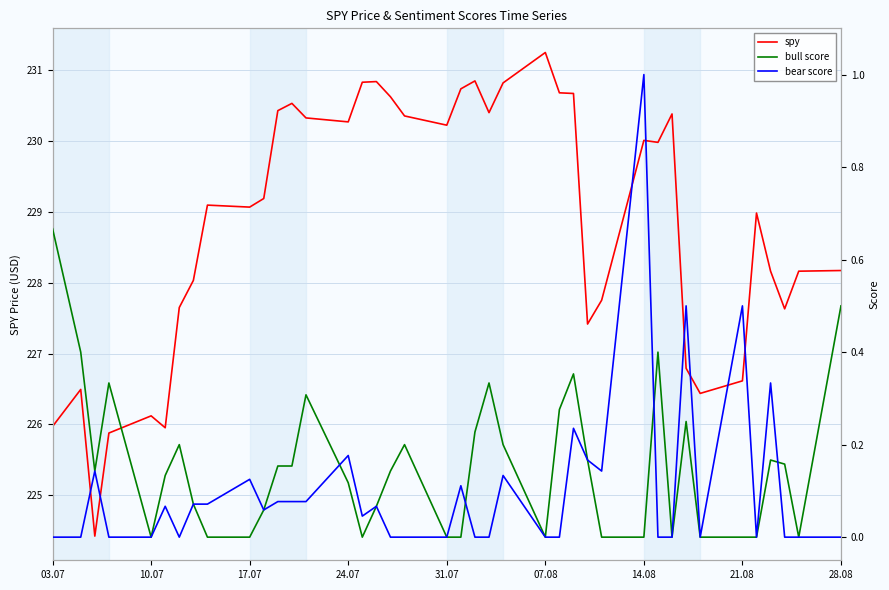

What is the lowest value of the spy series?

224.4